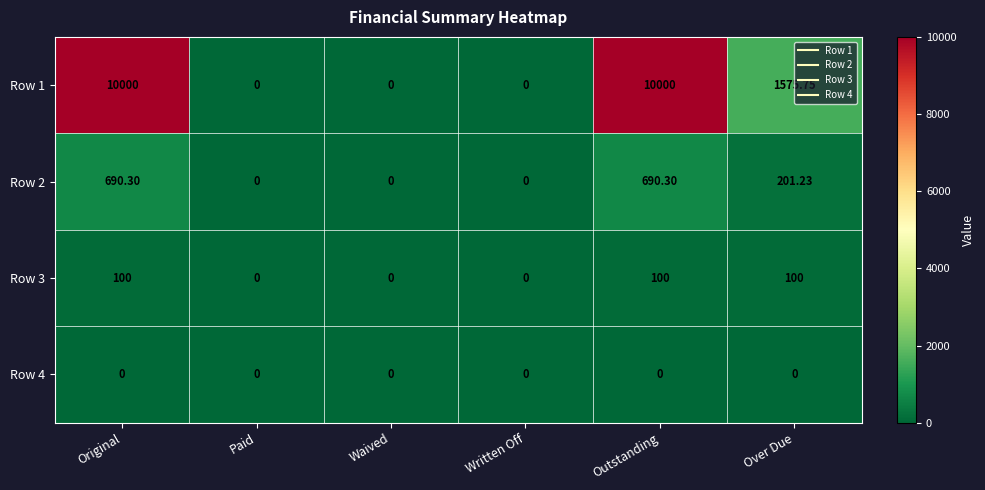

Count the number of categories in the chart.

6